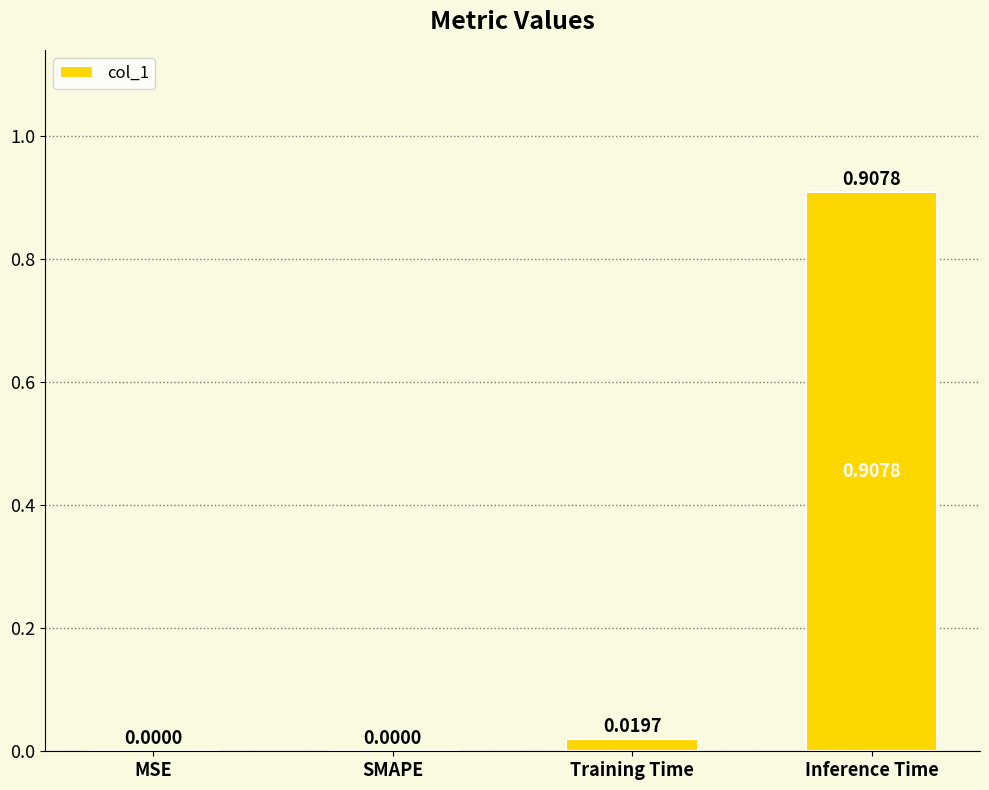

Which has a higher value, MSE or Training Time?

Training Time